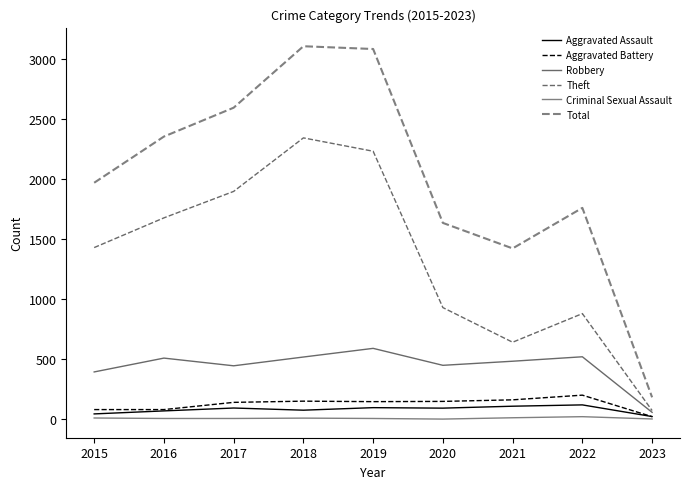

The value of Total at 2017 is 4458. True or false?

False